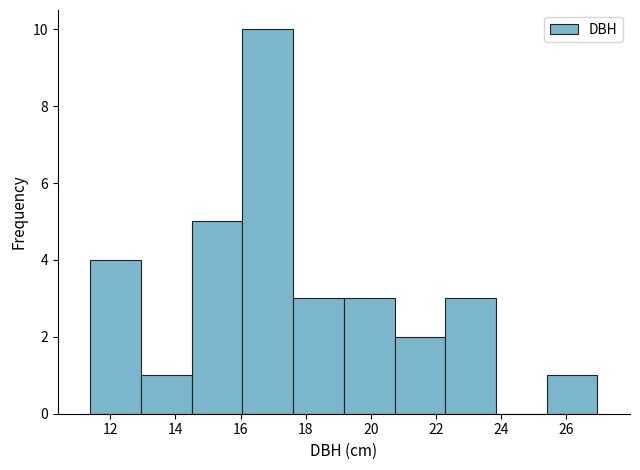

Reading left to right, transcribe this chart: for each bar, give the range it covers on the x-axis and its height. Neither the bar edges nor the heights are printed on the chart, so give them approximately, as read against the axes.

11.4 to 13.0: 4
13.0 to 14.6: 1
14.6 to 16.0: 5
16.0 to 17.6: 10
17.6 to 19.2: 3
19.2 to 20.8: 3
20.8 to 22.2: 2
22.2 to 23.8: 3
23.8 to 25.4: 0
25.4 to 27.0: 1